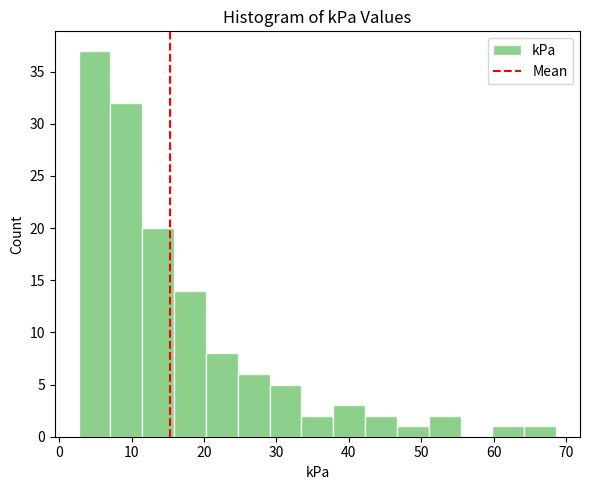

Over which range of the x-axis is the bar tallest?

3 to 7